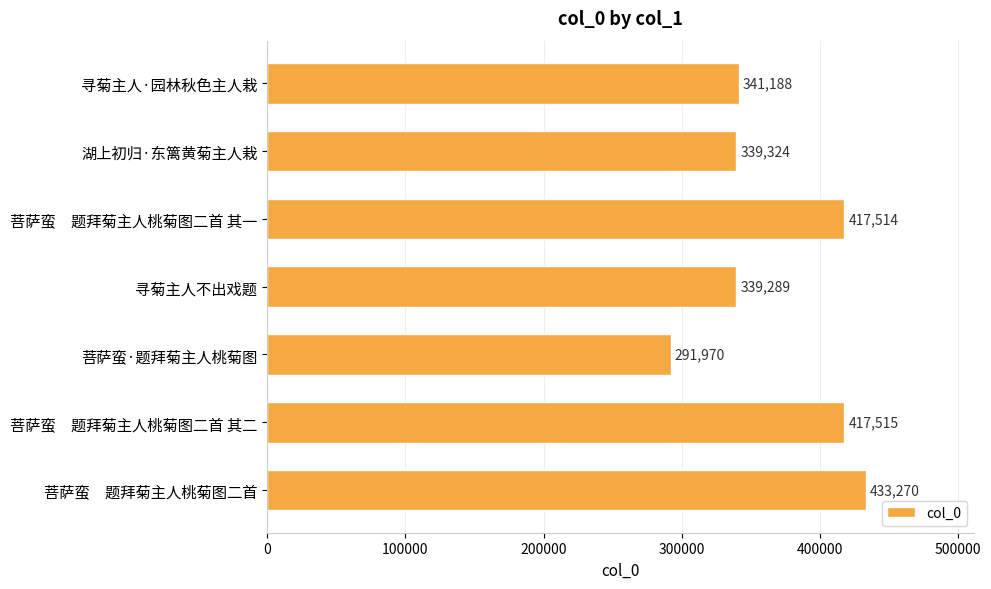

Reading top to bottom, what are all the values shown in this chart?

341188	339324	417514	339289	291970	417515	433270